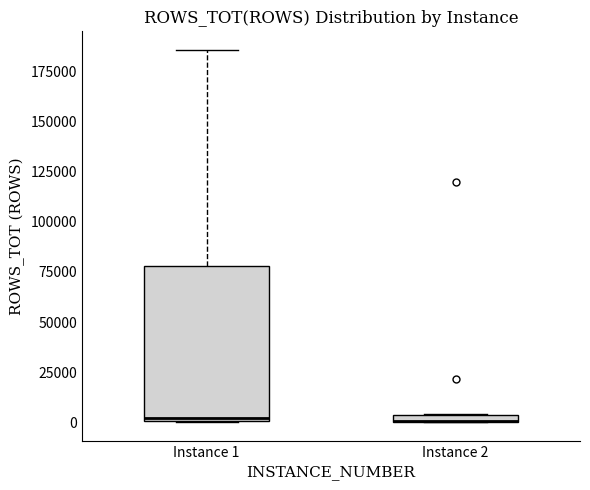

Where is the upper edge of the box for Instance 1 on the y-axis? The values are not printed on the chart, so give them approximately, as read against the axis.

80000